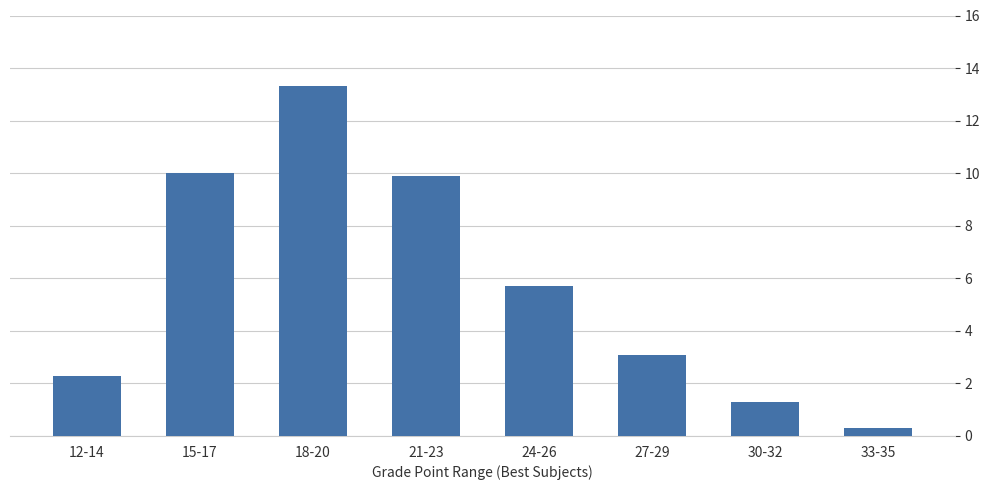

Does the chart contain stacked bars?

No